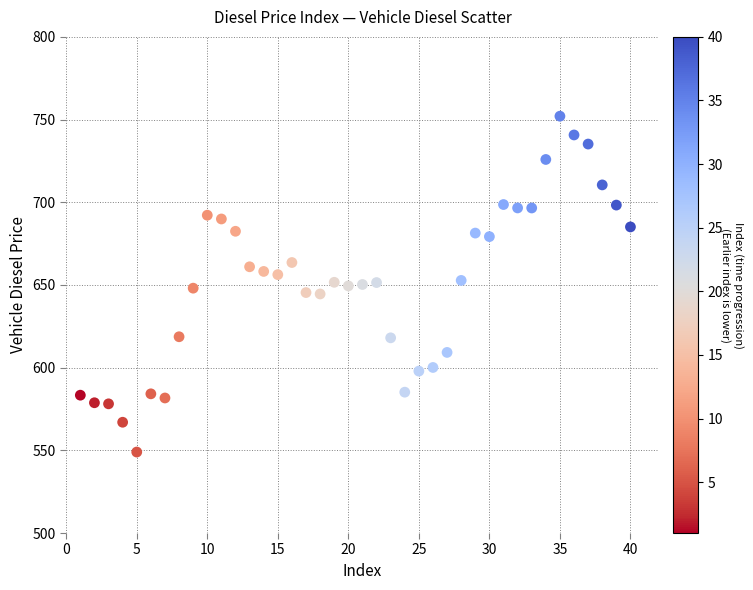

What is the range of Y values (max minus min)?

203.1